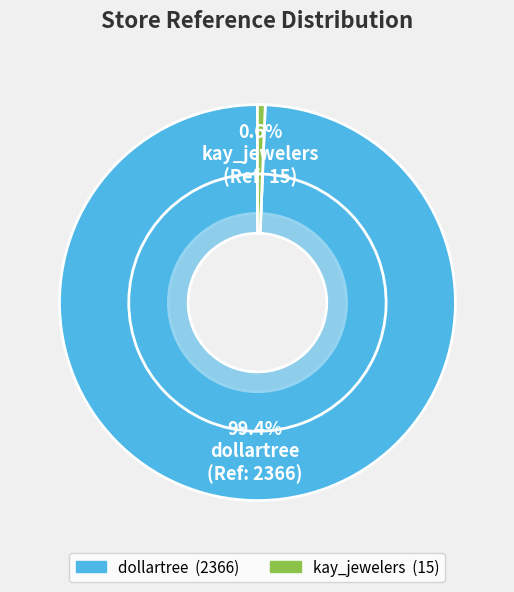

To the nearest percent, what is the combined percentage of kay_jewelers and dollartree?

100%